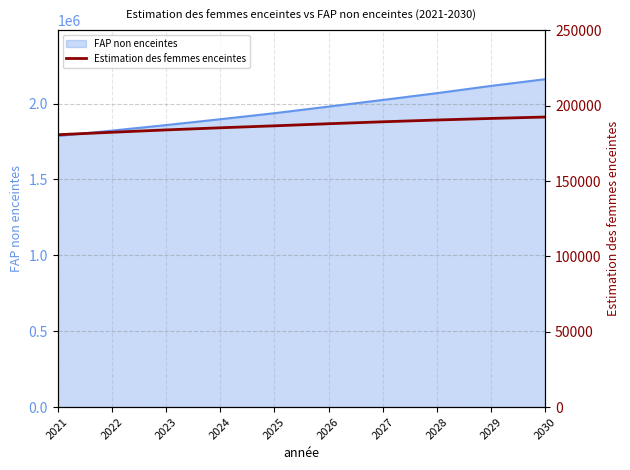

The value of FAP non enceintes at 2028 is 2068459.0. True or false?

True